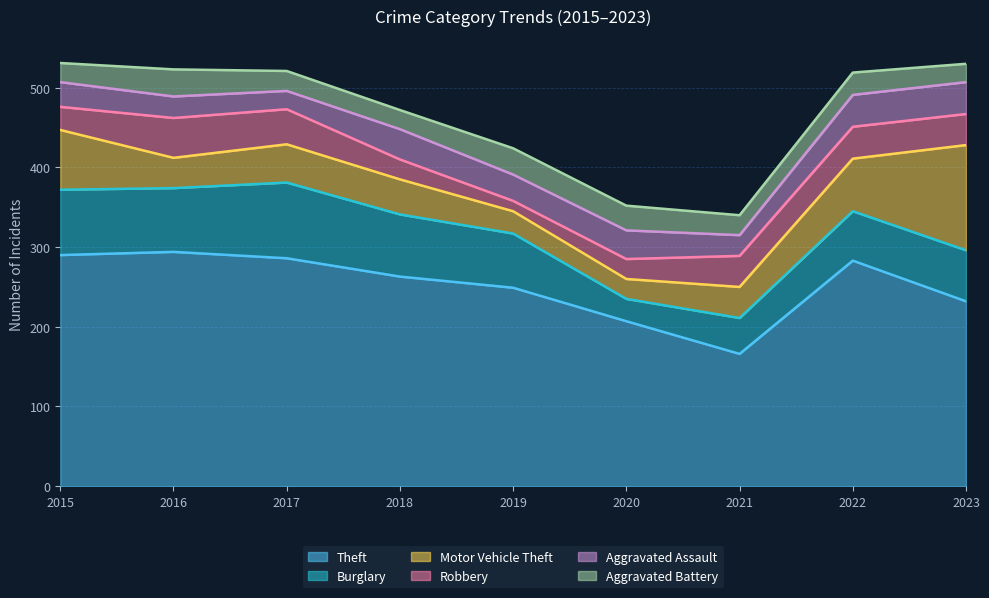

Reading left to right, what are all the values shown in this chart?

Theft: 2015=290	2016=294	2017=286	2018=263	2019=249	2020=207	2021=166	2022=283	2023=232
Burglary: 2015=82	2016=80	2017=95	2018=78	2019=68	2020=28	2021=45	2022=62	2023=64
Motor Vehicle Theft: 2015=75	2016=38	2017=48	2018=44	2019=28	2020=25	2021=39	2022=66	2023=132
Robbery: 2015=29	2016=50	2017=44	2018=25	2019=13	2020=25	2021=39	2022=40	2023=39
Aggravated Assault: 2015=31	2016=27	2017=23	2018=38	2019=33	2020=36	2021=26	2022=40	2023=40
Aggravated Battery: 2015=24	2016=34	2017=25	2018=24	2019=33	2020=31	2021=25	2022=28	2023=23